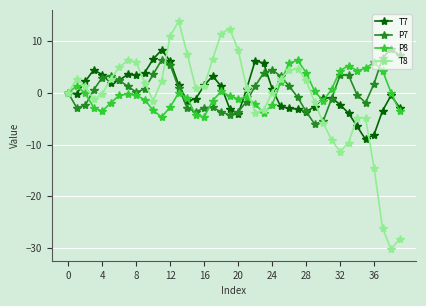

What is the value of the T8 point at the 38th from the left?

-26.2